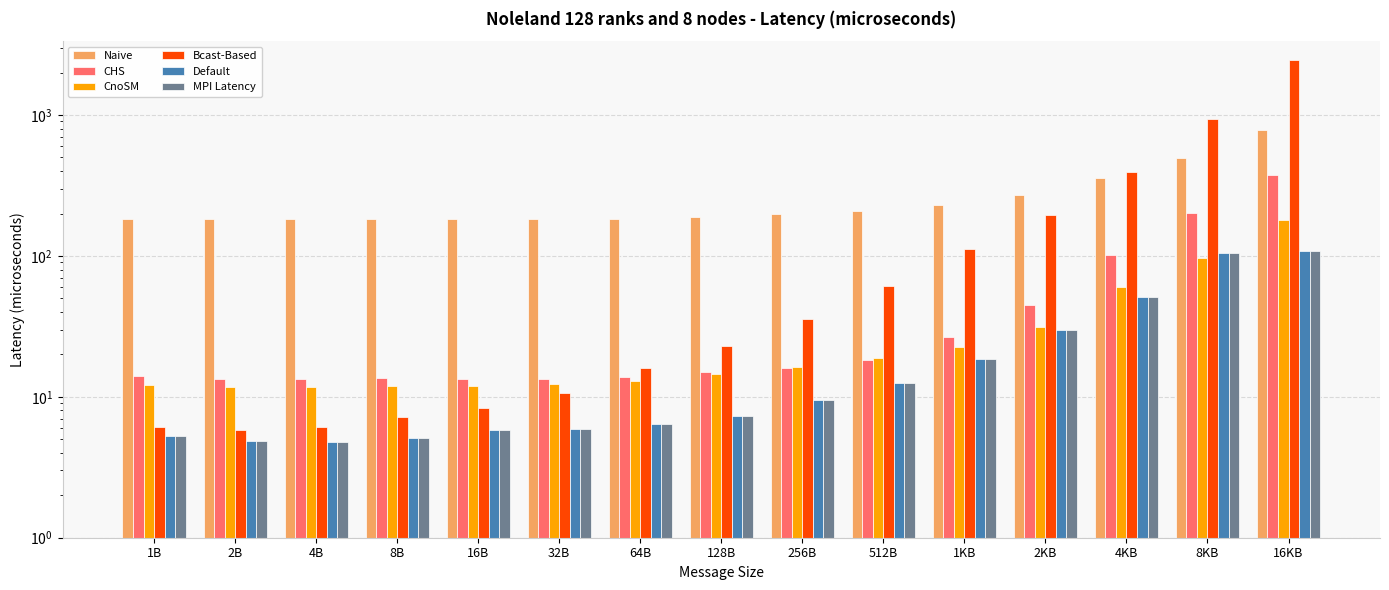

Which series has the largest range (max minus min)?

Bcast-Based